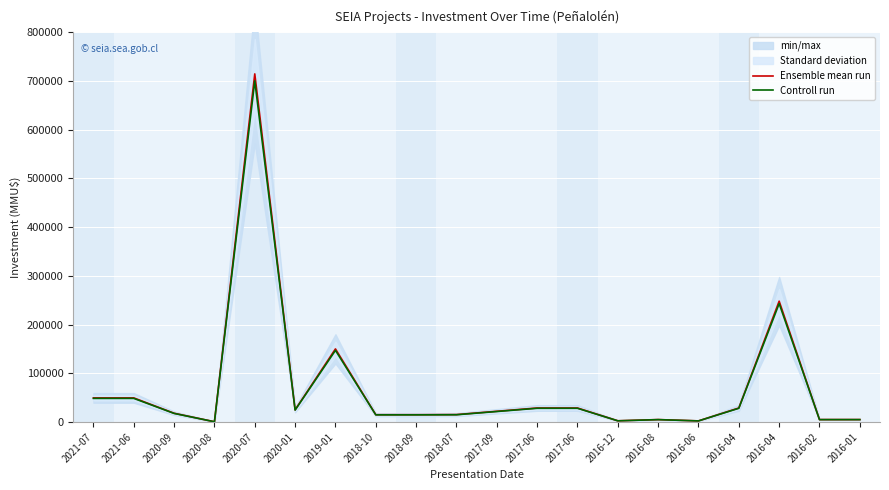

What is the label of the 1st point from the left?

2021-07